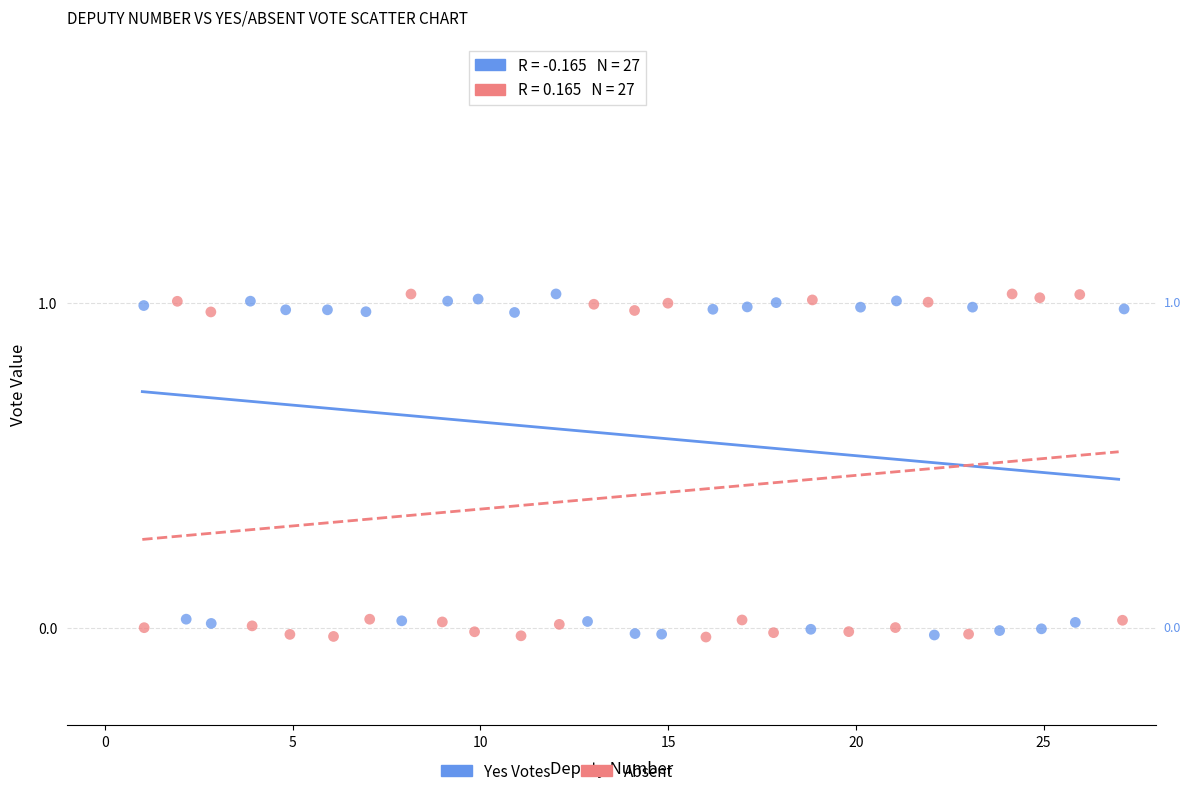

What are all the series names shown in the legend?

Yes Votes, Absent